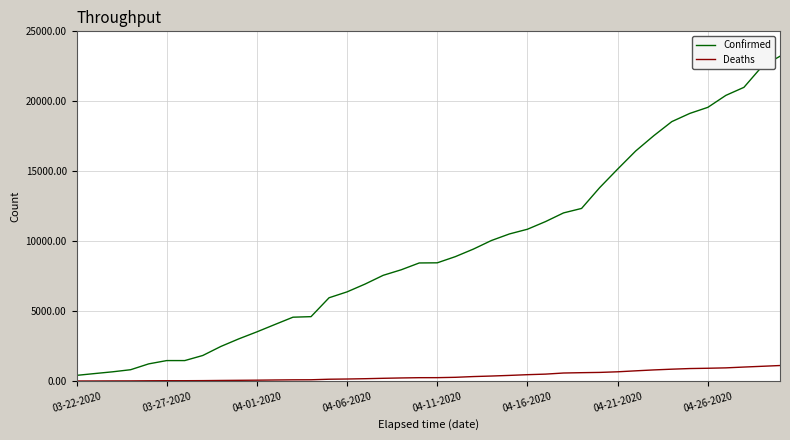

Which series has the largest total across all categories?

Confirmed